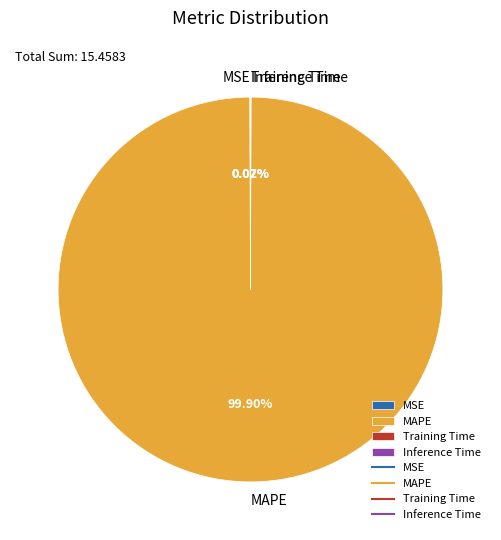

Which slice represents more than half of the pie?

MAPE